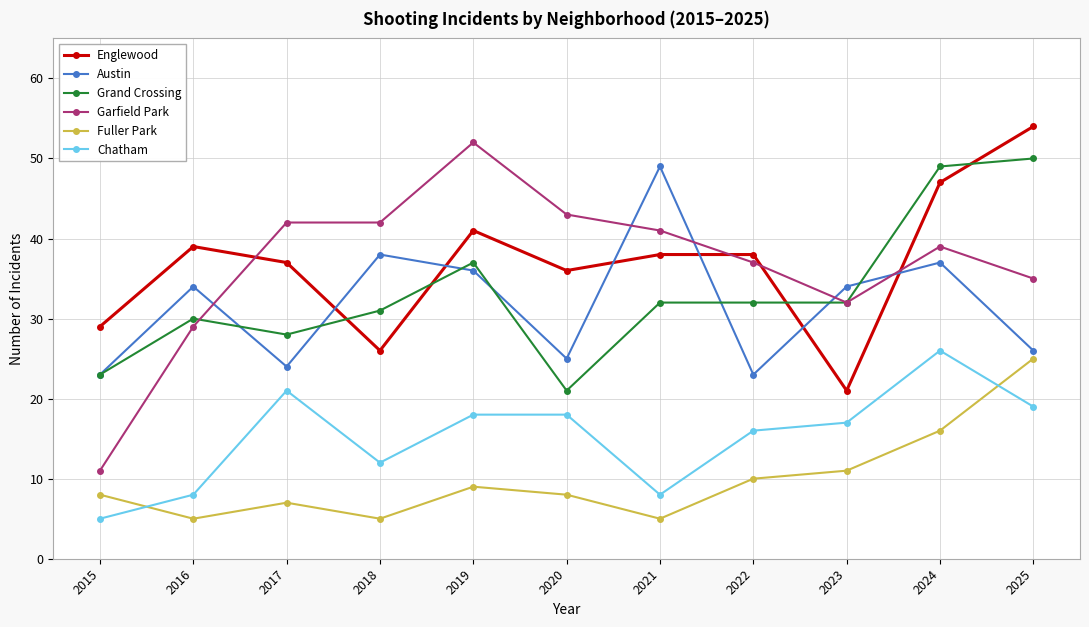

At which label does Englewood first exceed 38?

2016